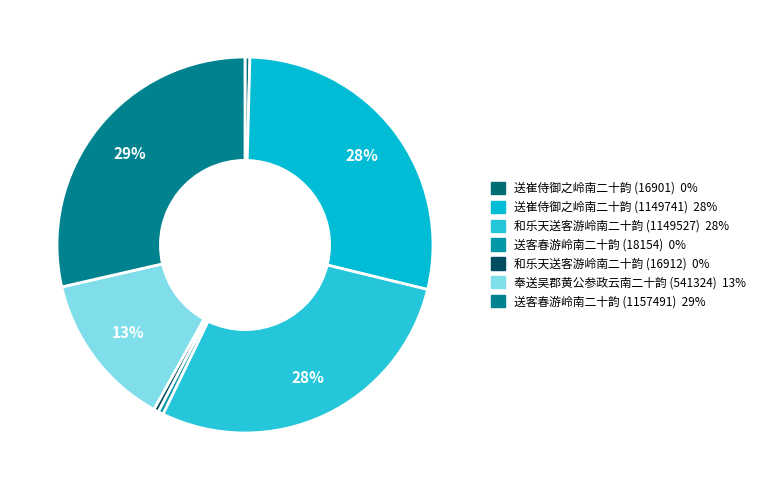

Count the number of slices in the pie.

7